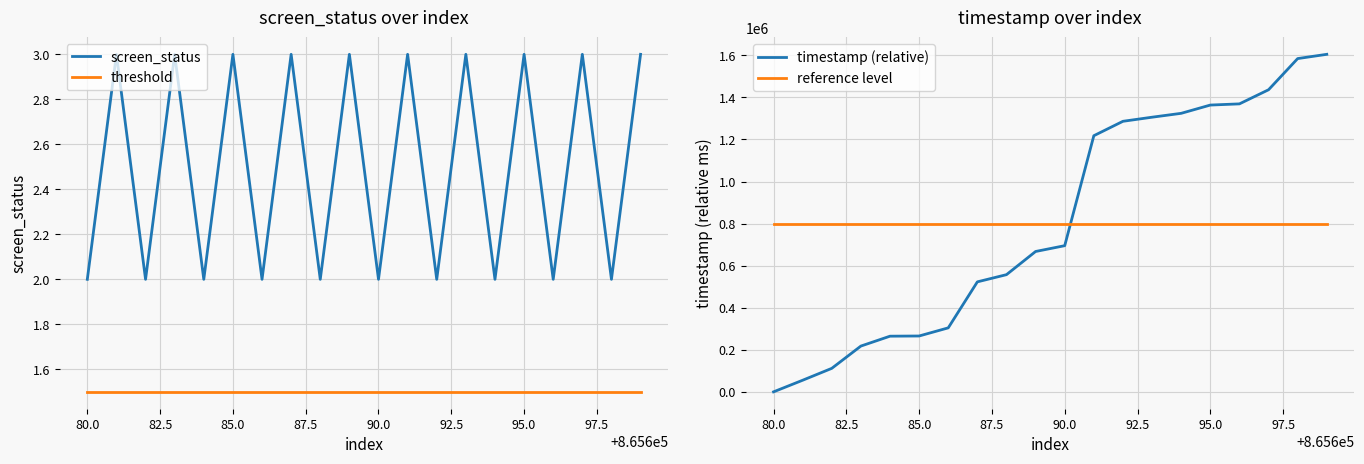

True or false: threshold and screen_status cross at least once.

False